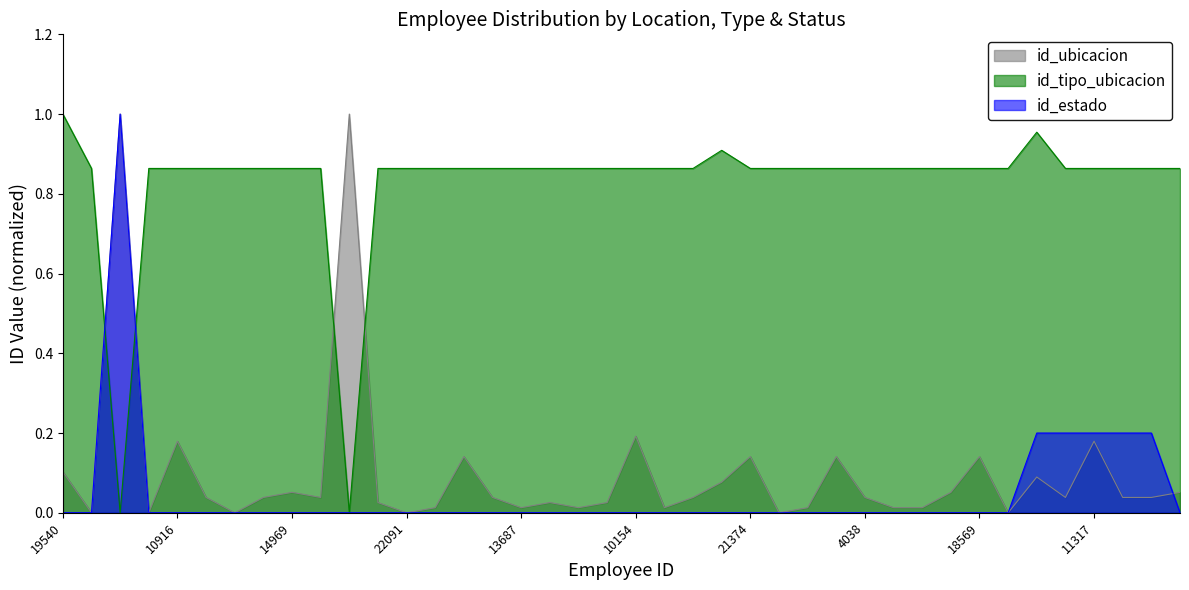

How many positive values does the id_tipo_ubicacion series have?

38